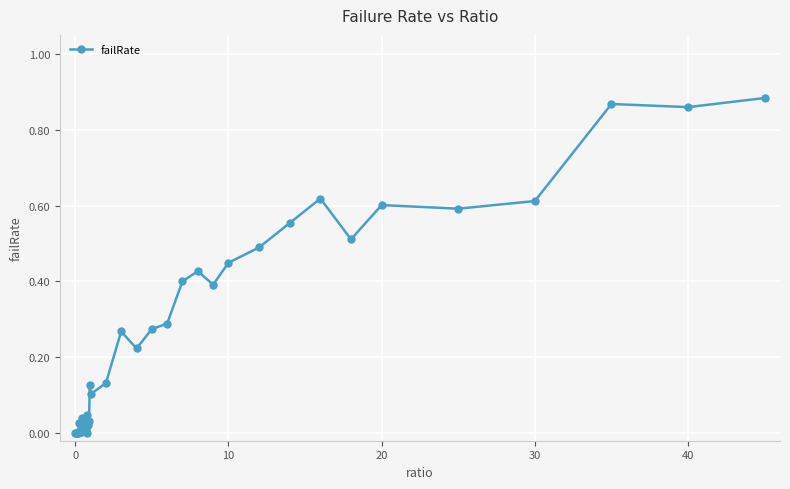

True or false: the data has more than 0 interior local peaks.

True